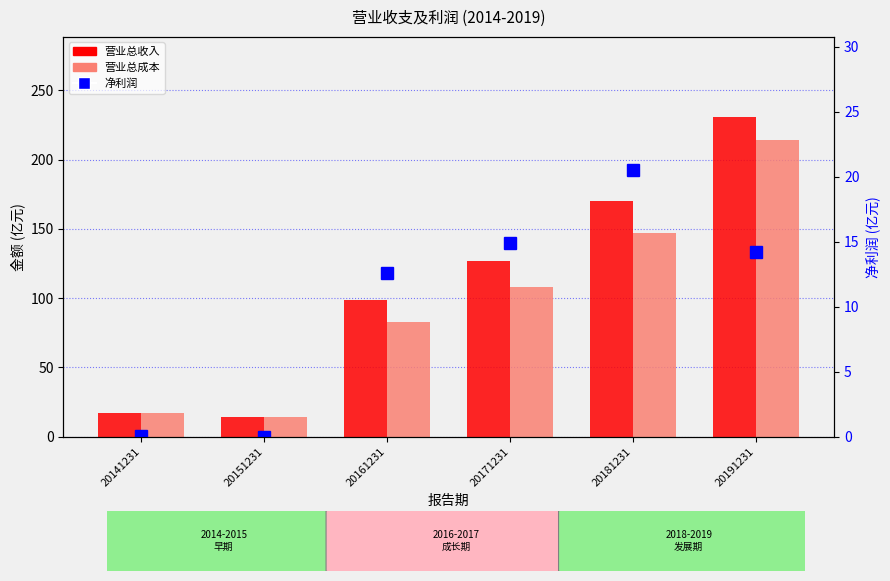

What is the difference between the second highest and second lowest values in the 营业总成本 series?

130.1